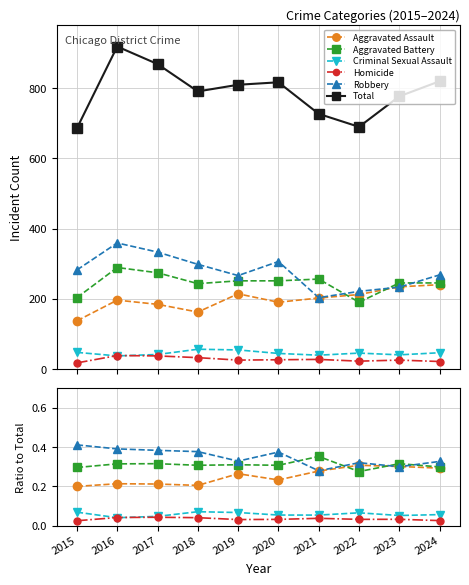

Which series has the largest total across all categories?

Total